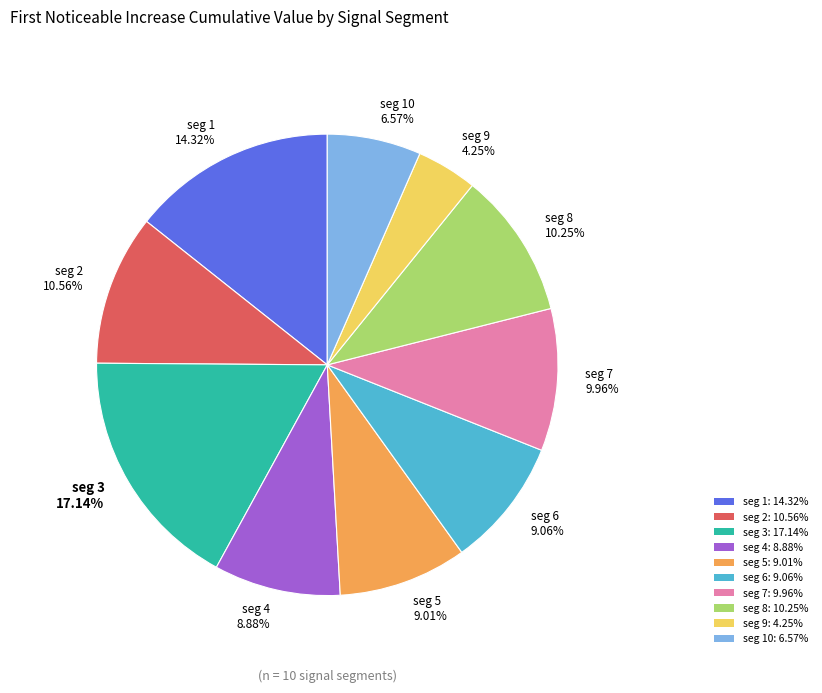

Combined, do seg 10 6.57% and seg 4 8.88% account for over 50%?

No